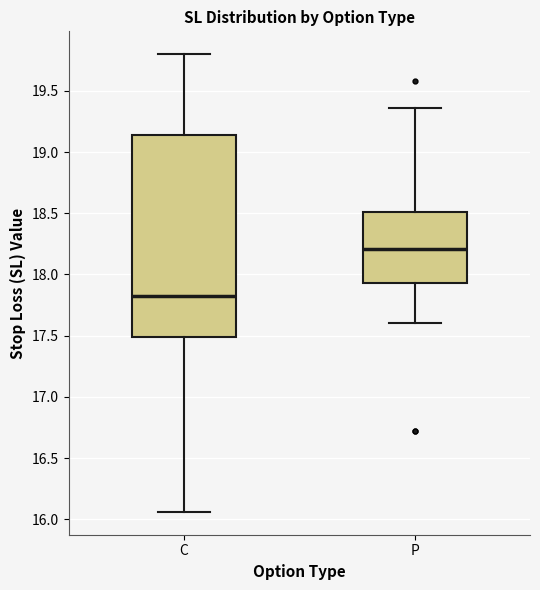

Which box is the tallest, from its lower edge to its upper edge?

C